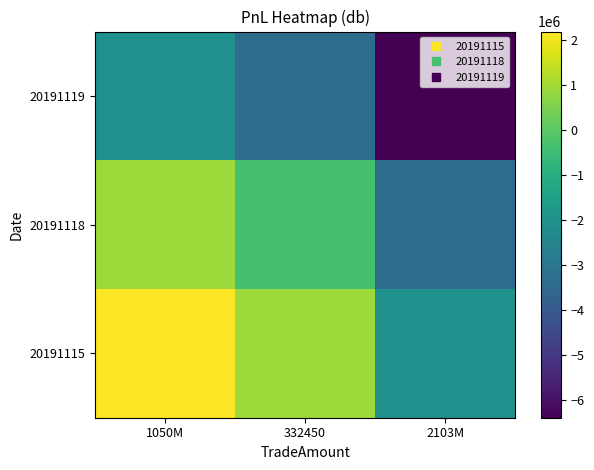

Reading left to right, list all the values displayed in this chart.

20191115: 1050M=2176751.5	332450=930745.5	2103M=-2108678.2
20191118: 1050M=930745.5	332450=-315260.5	2103M=-3354684.2
20191119: 1050M=-2108678.2	332450=-3354684.2	2103M=-6394108.0